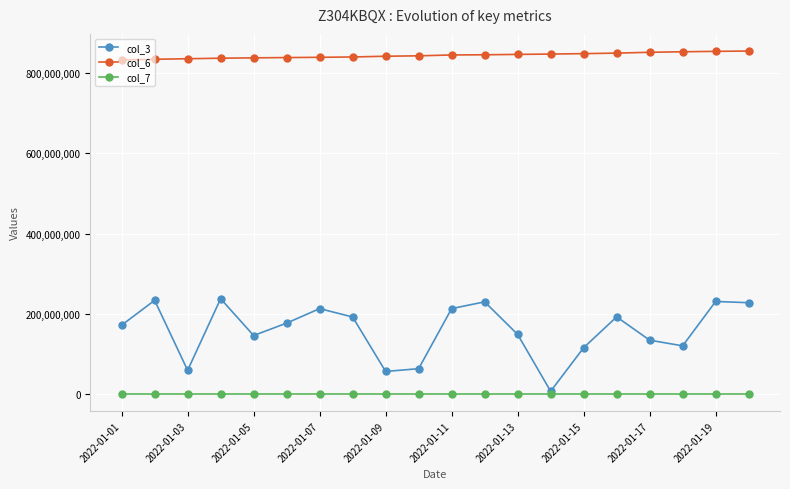

List the series in order of their overall mean, highest first.

col_6, col_3, col_7